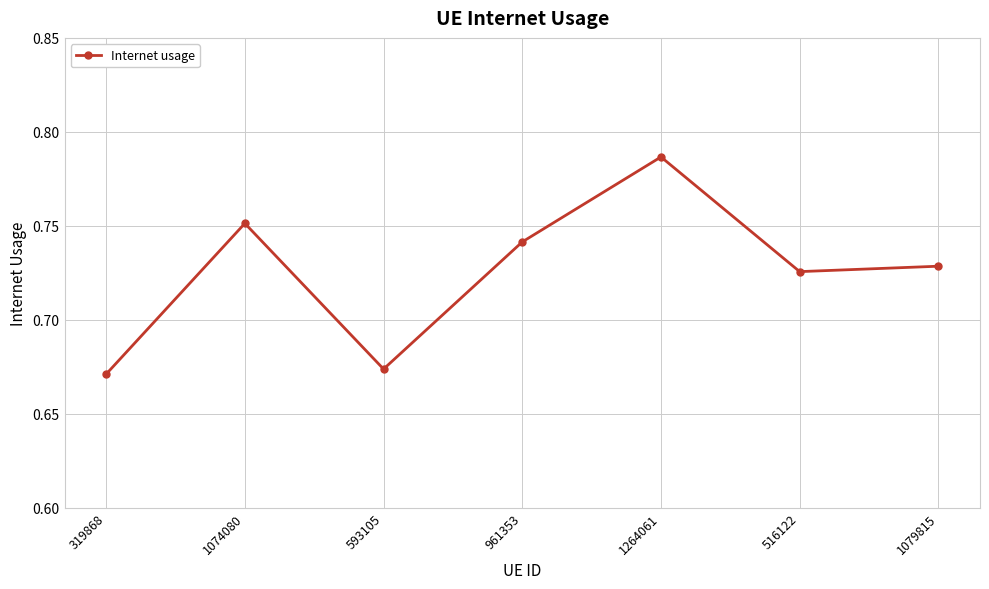

Is this an area chart (filled region under the line)?

No